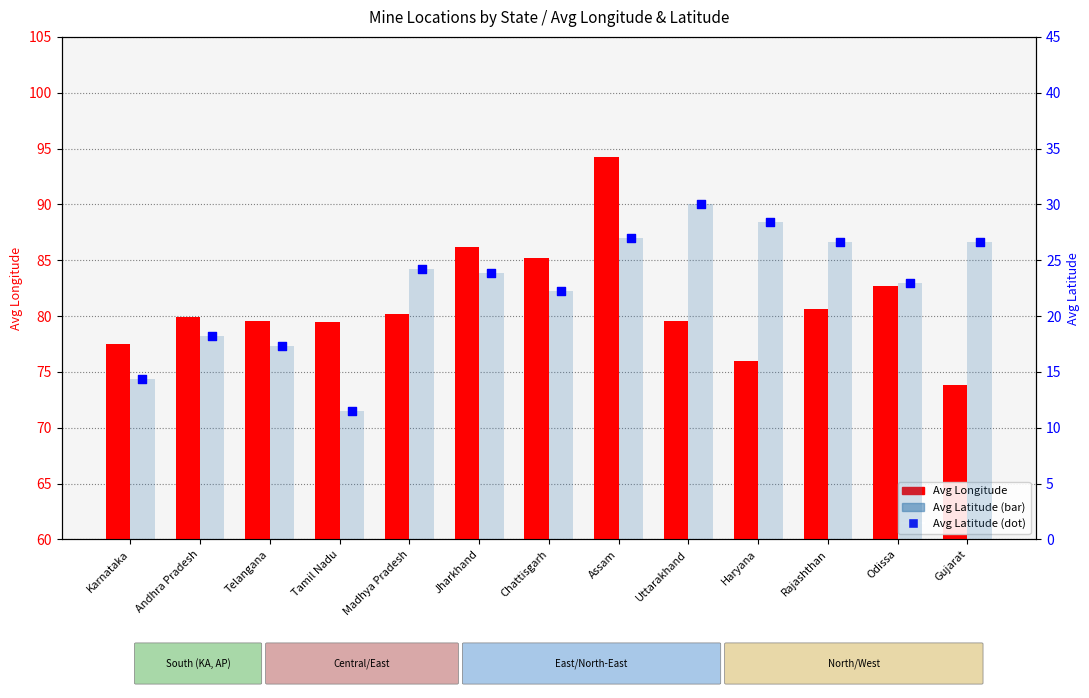

At how many categories does at least one series exceed 15?

13